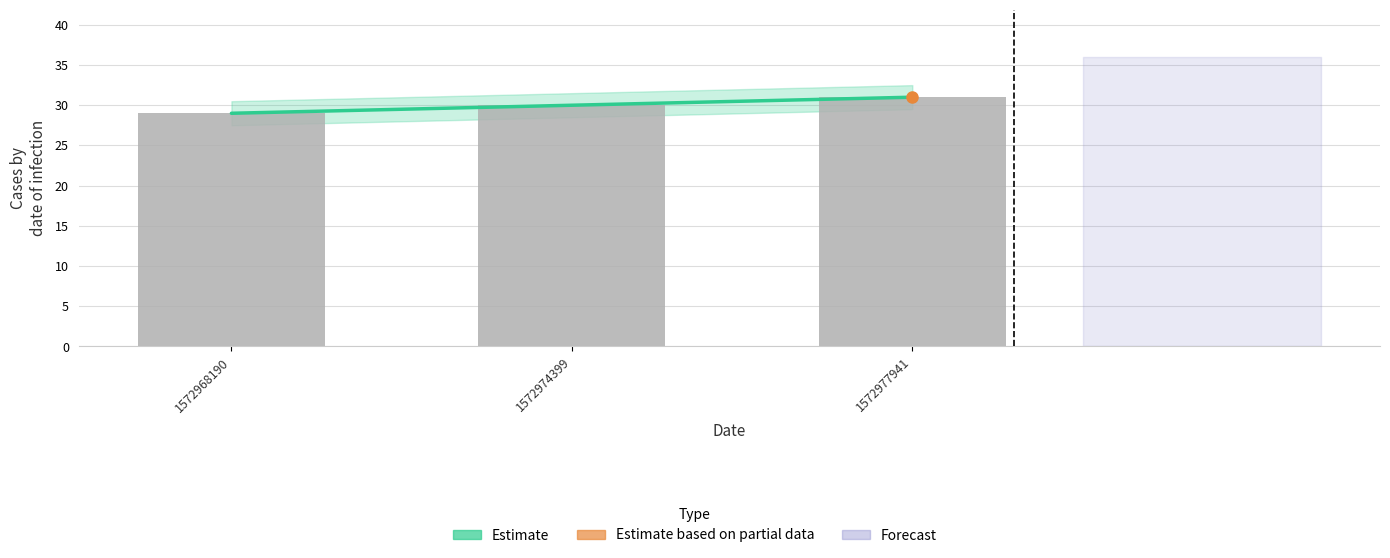

What is the value of the Estimate bar at the 1st from the left?

29.0